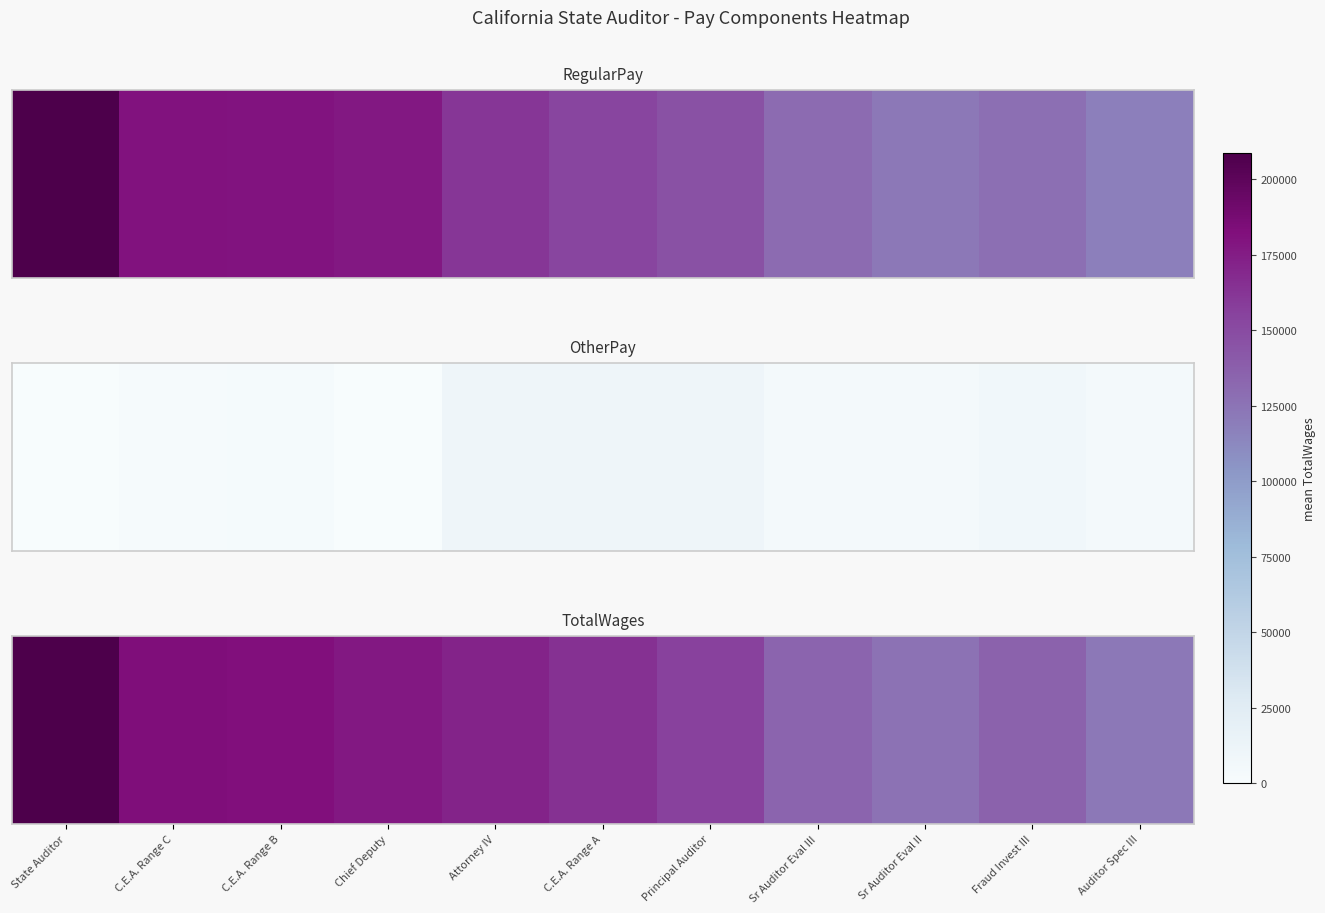

Reading right to left, transcribe all the data shown in this chart.

122020	135512	126027	133892	156259	164524	171241	177587	182586	182784	208722